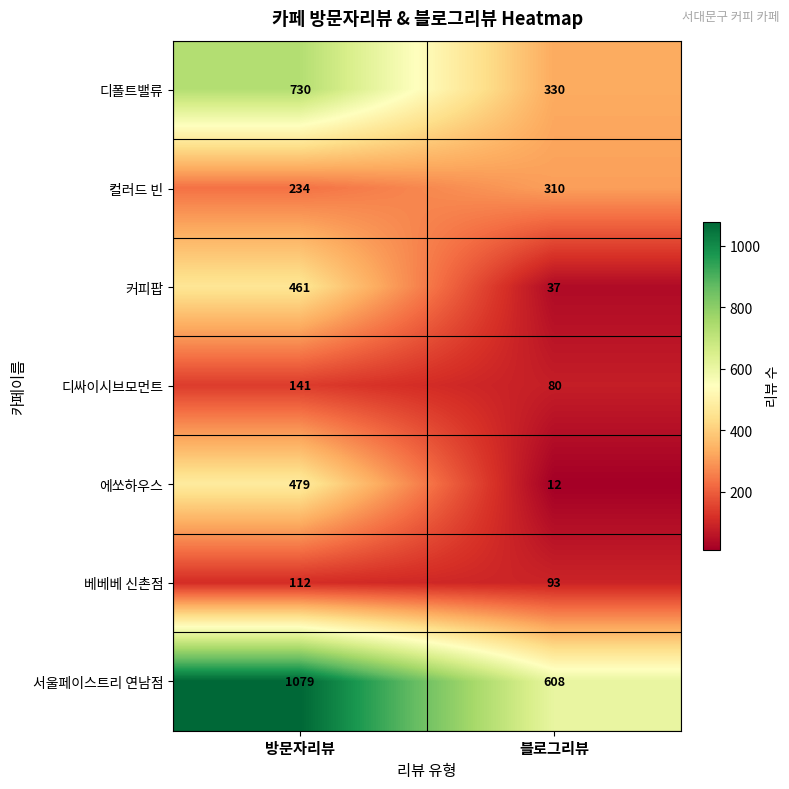

What is the highest value of the 디폴트밸류 series?

730